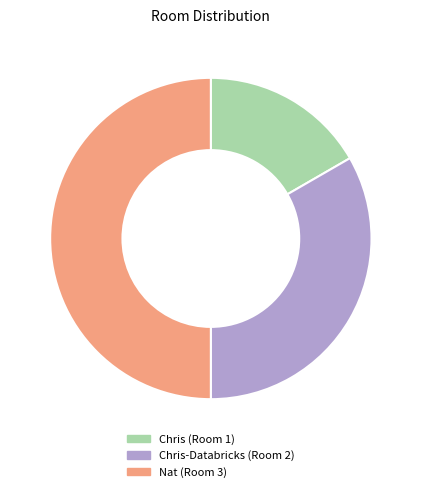

How many segments does this pie chart have?

3